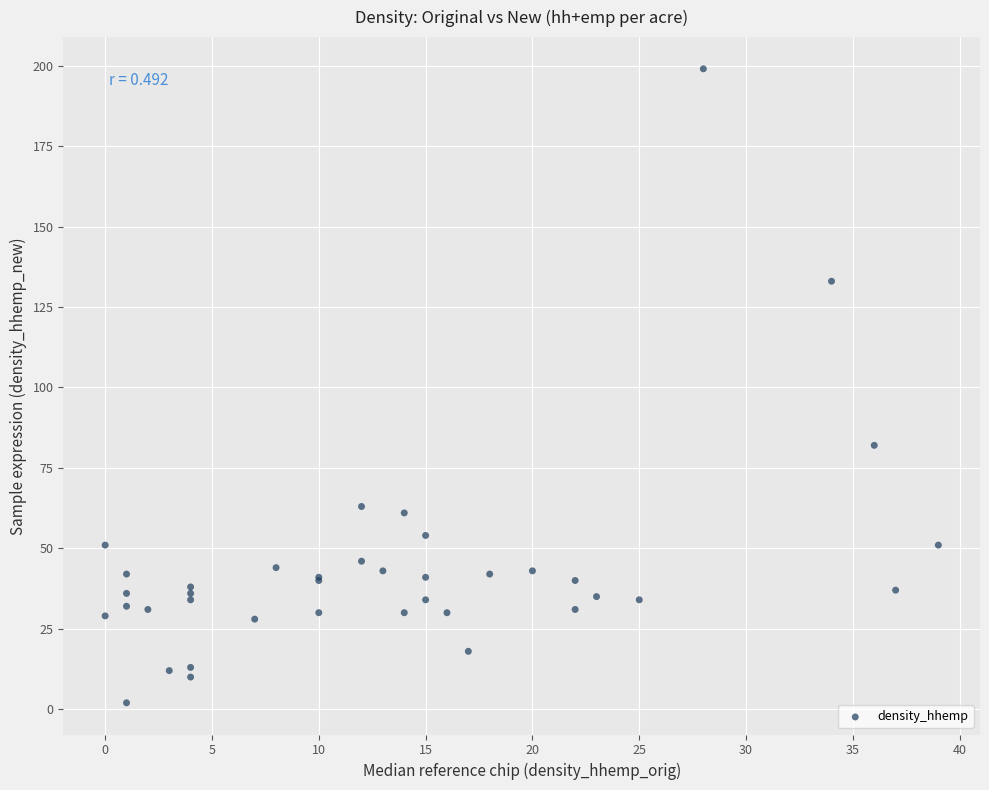

What Y value in the scatter plot is closest to 100?

82